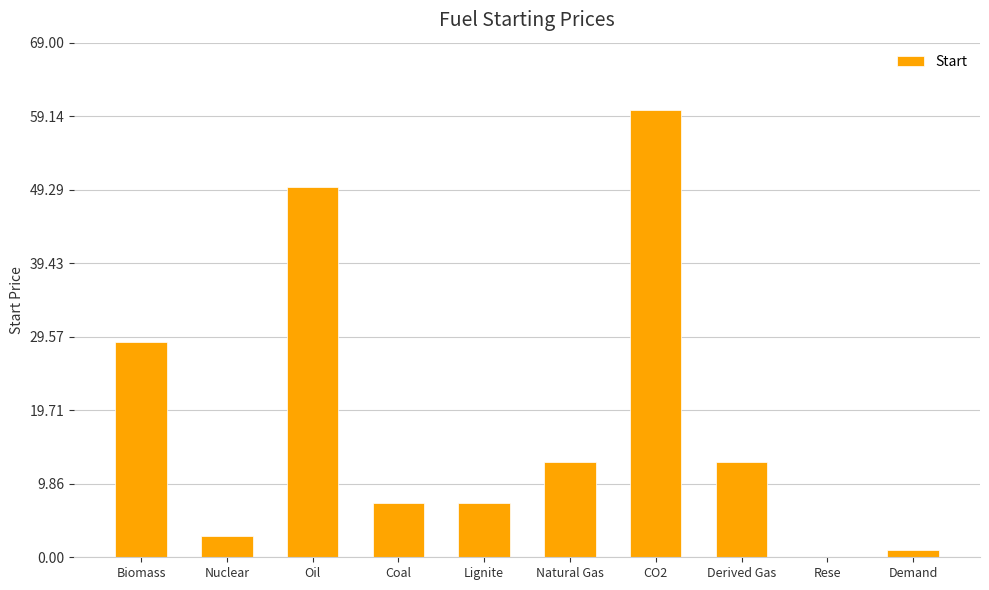

What is the change in value from Oil to Natural Gas?

-36.9